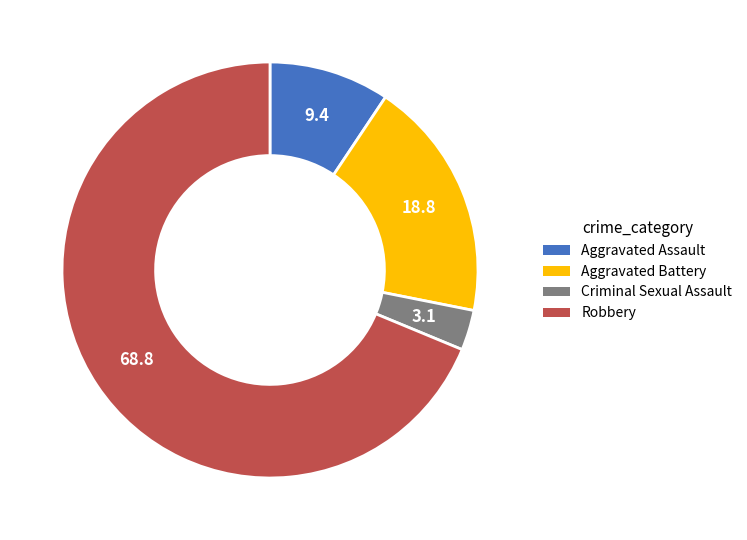

Does Aggravated Battery account for over 50% of the chart?

No